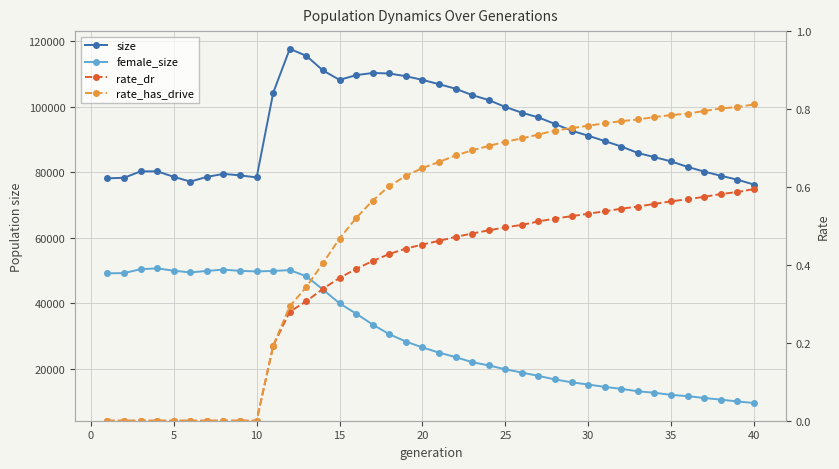

True or false: rate_has_drive and rate_dr cross at least once.

False